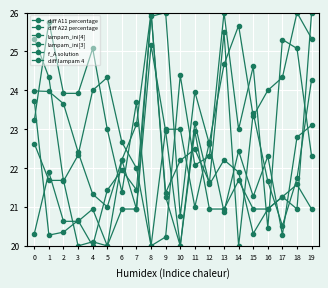

How many lines are shown in the chart?

6